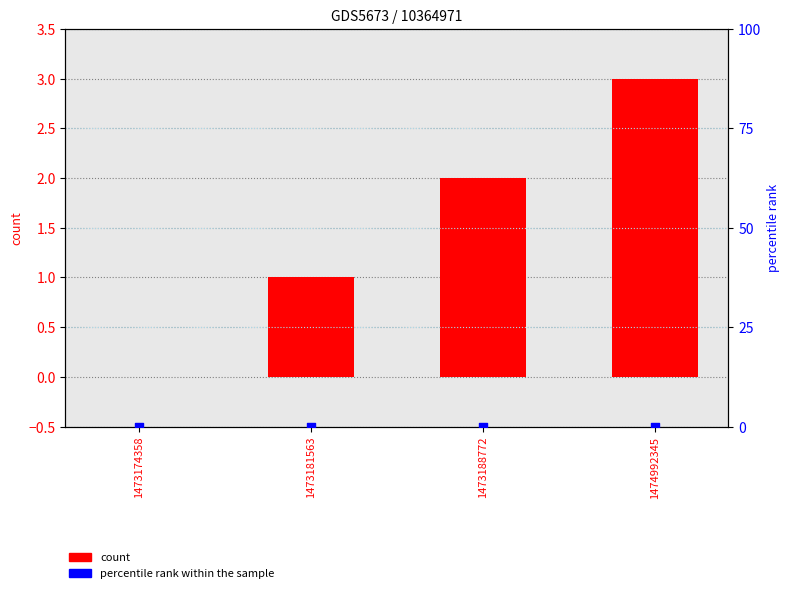

Which series has the largest total across all categories?

count